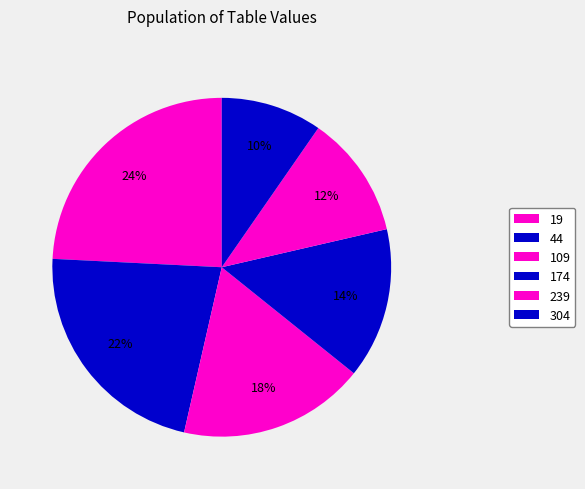

Is it true that 109 is 24% of the pie?

False